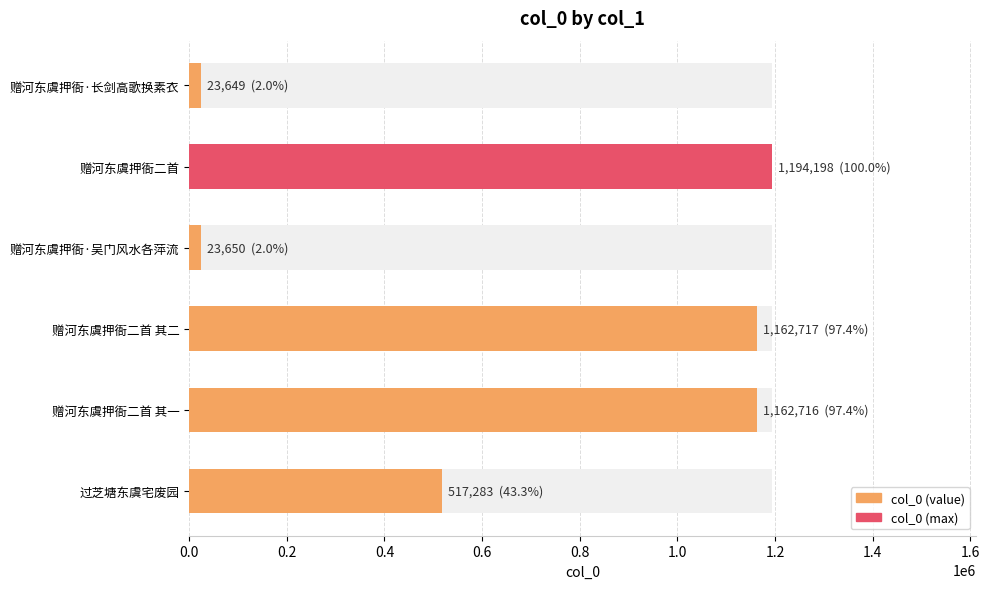

Is it true that the value at 赠河东虞押衙二首 is 798745?

False